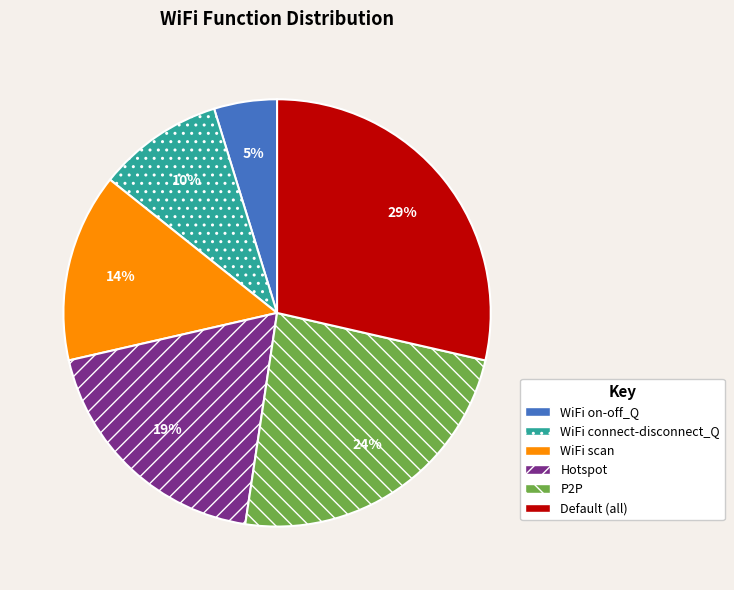

Is it true that WiFi scan is 14% of the pie?

True